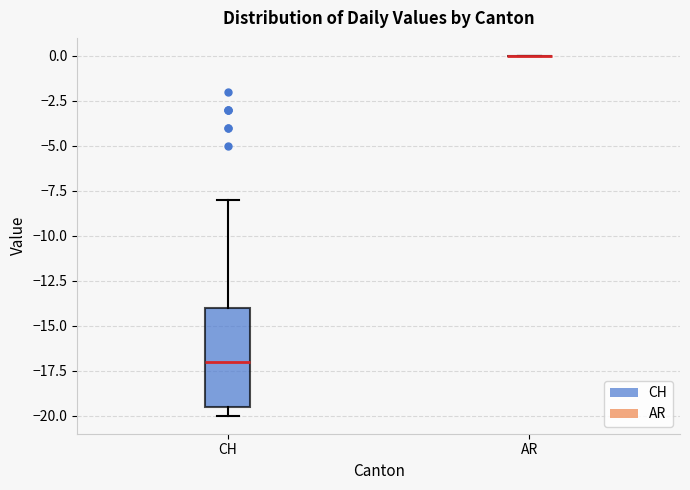

Reading left to right, transcribe this box plot: for each box, give where its median line is, the range the box spans, and where its two whiskers end, as read against the y-axis. The values are not printed on the chart, so give them approximately, as read against the axis.

CH: median -17.0, box -19.5 to -14.0, whiskers -20.0 to -8.0
AR: box collapsed to a line at 0.0, whiskers 0.0 to 0.0